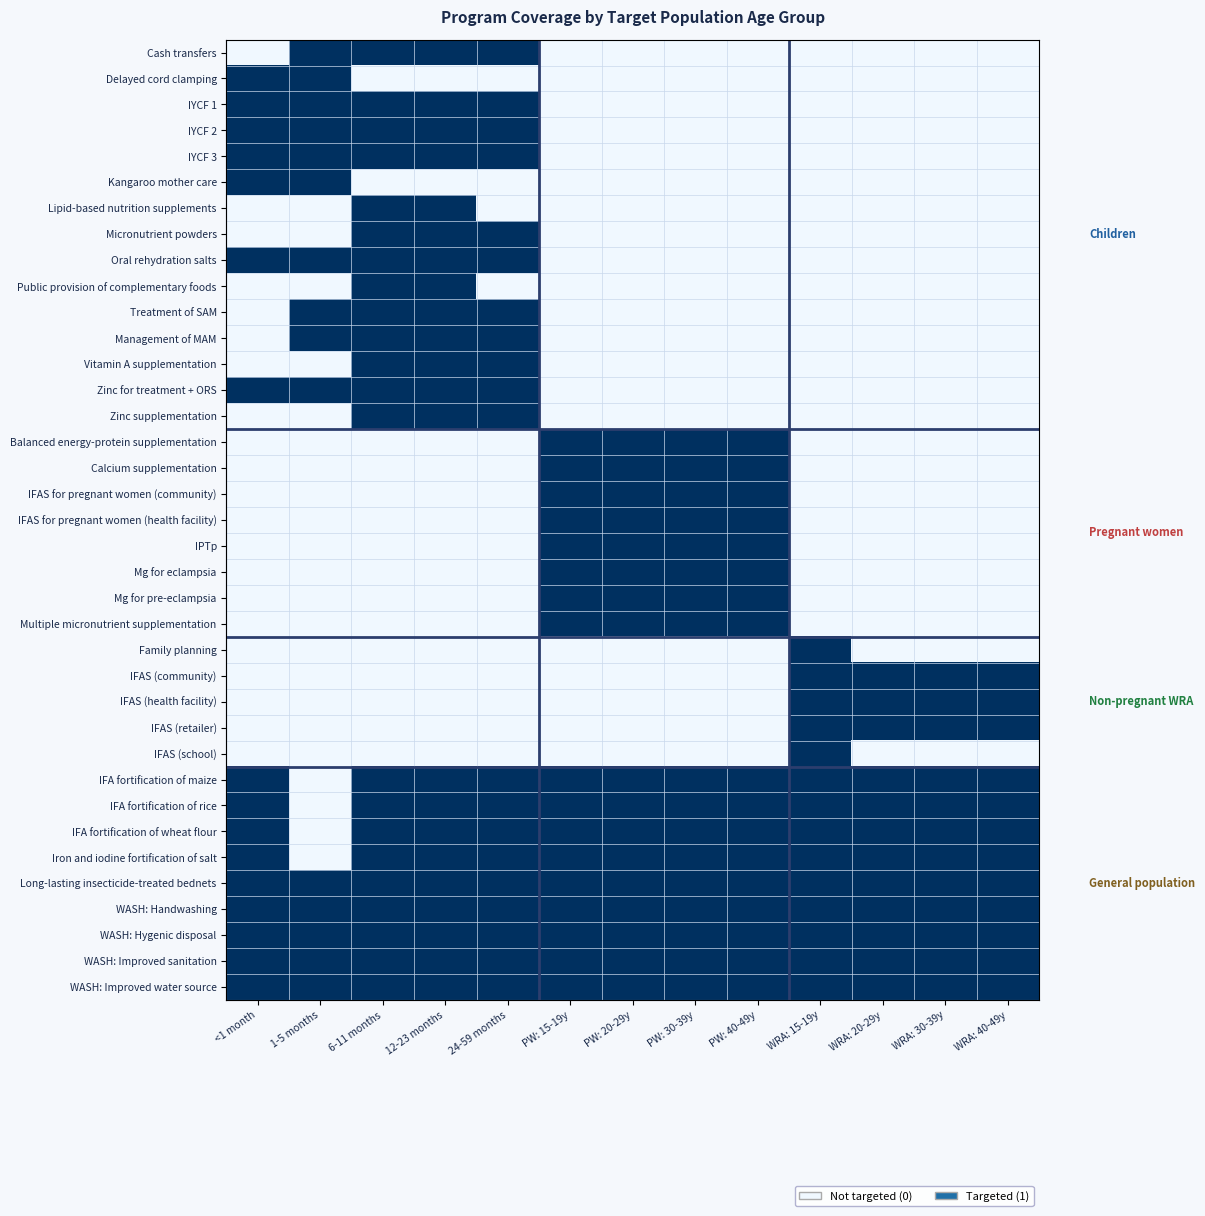

Between 6-11 months and PW: 30-39y, which series saw the biggest shift?

Cash transfers